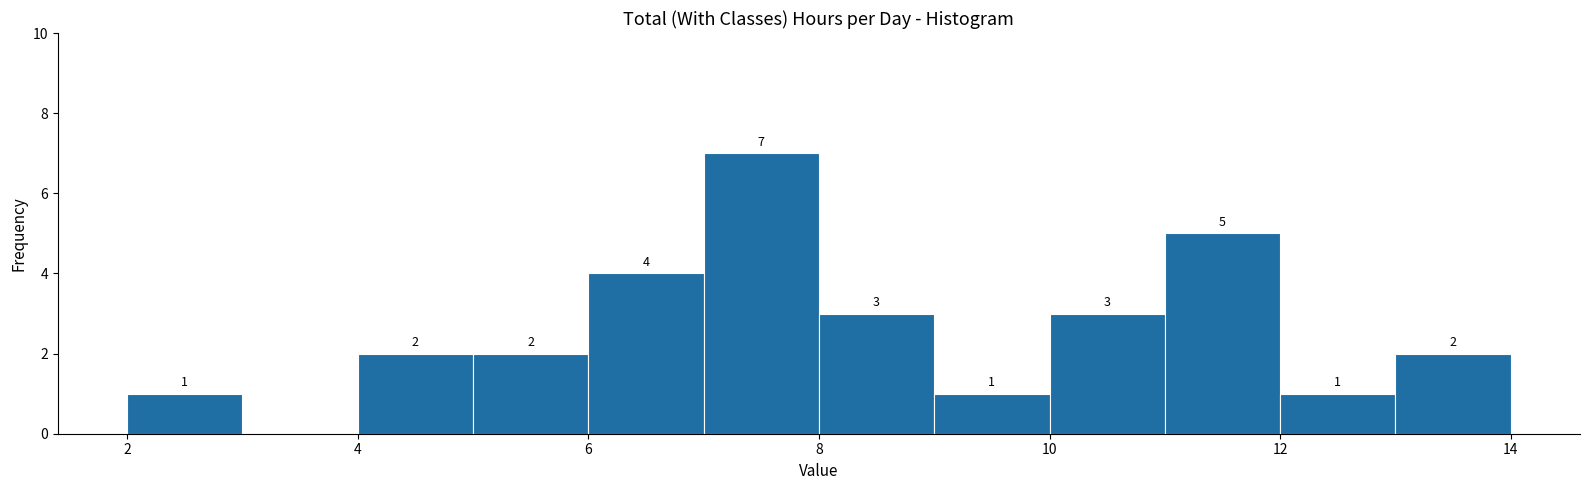

Over which range of the x-axis is the bar tallest?

7 to 8